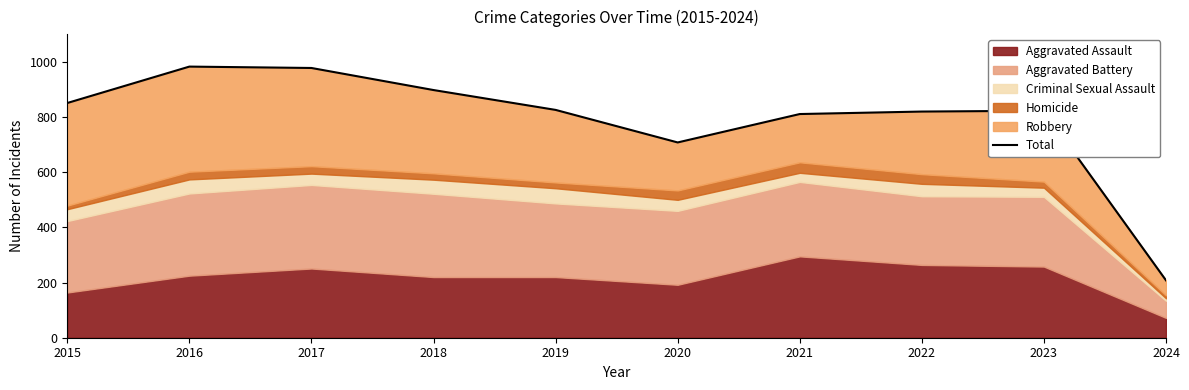

How many lines are shown in the chart?

1